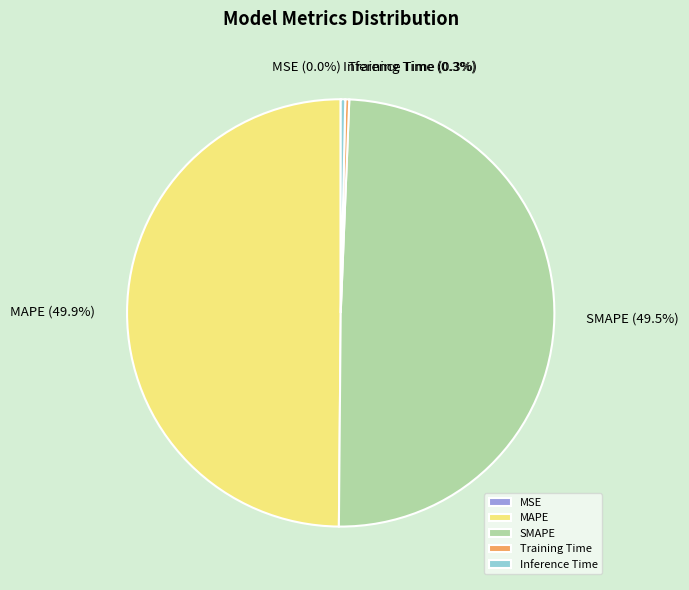

Is the sum of SMAPE and MAPE greater than half?

Yes